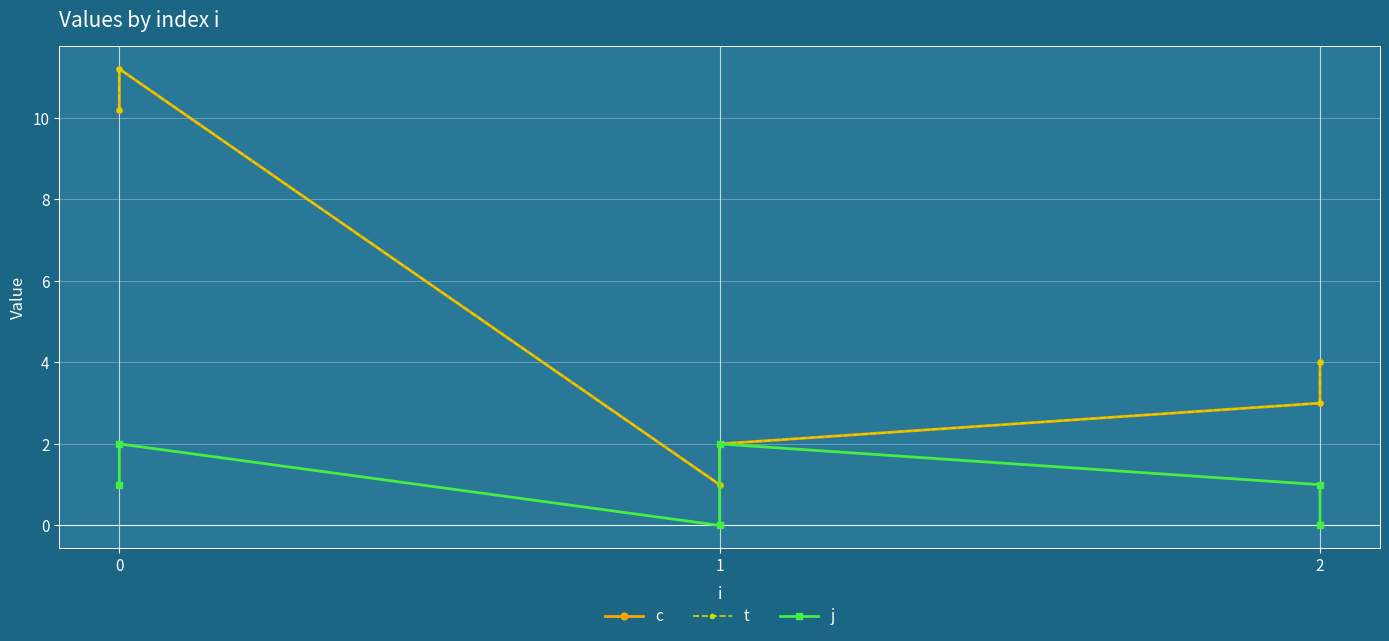

Which series changed the most between 2 and 3?

j